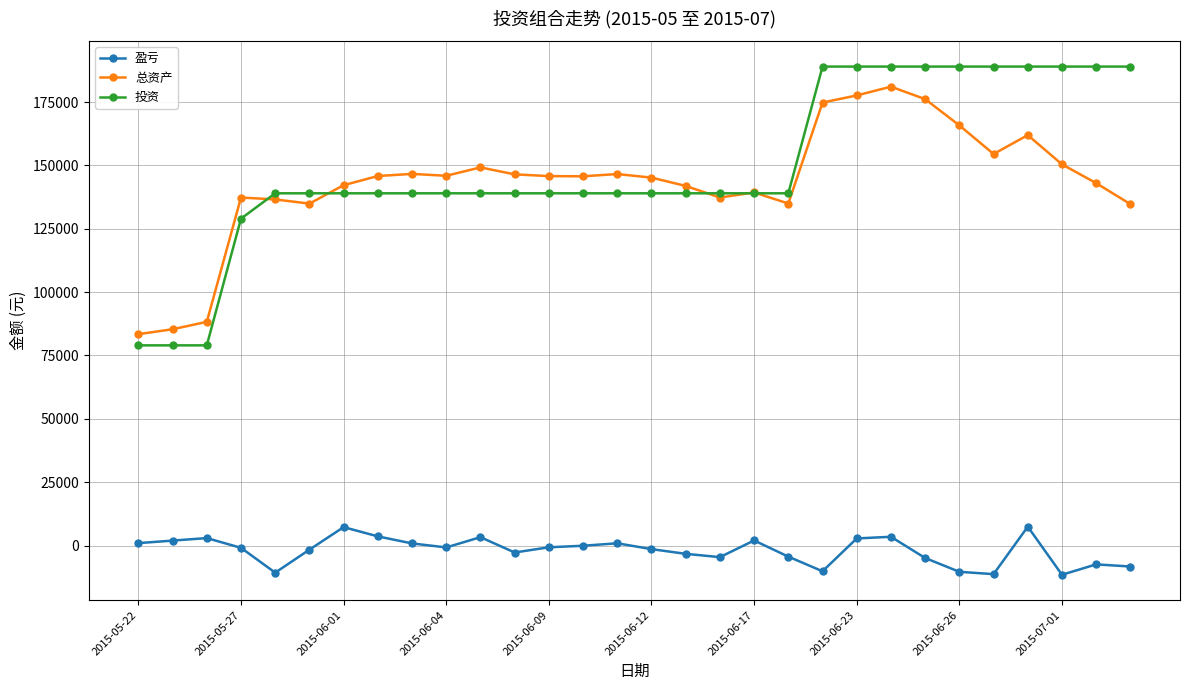

Which series has the largest total across all categories?

投资